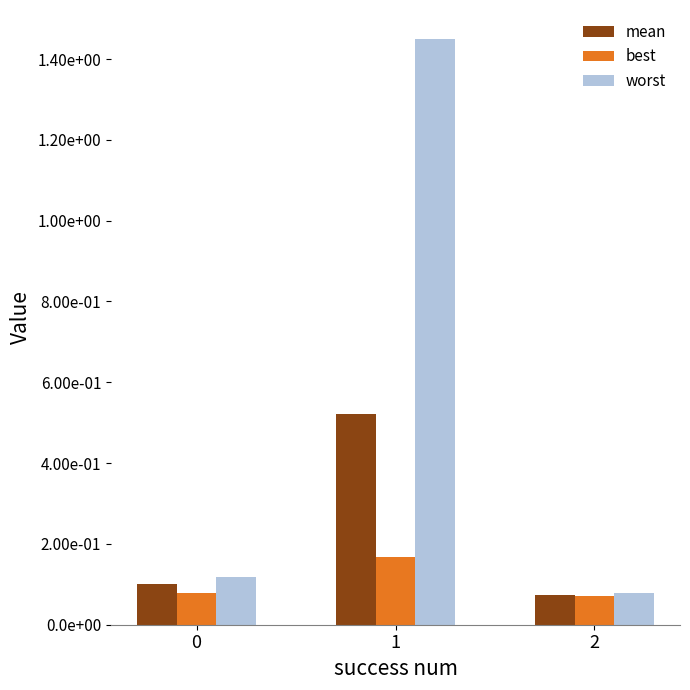

Are the bars horizontal?

No